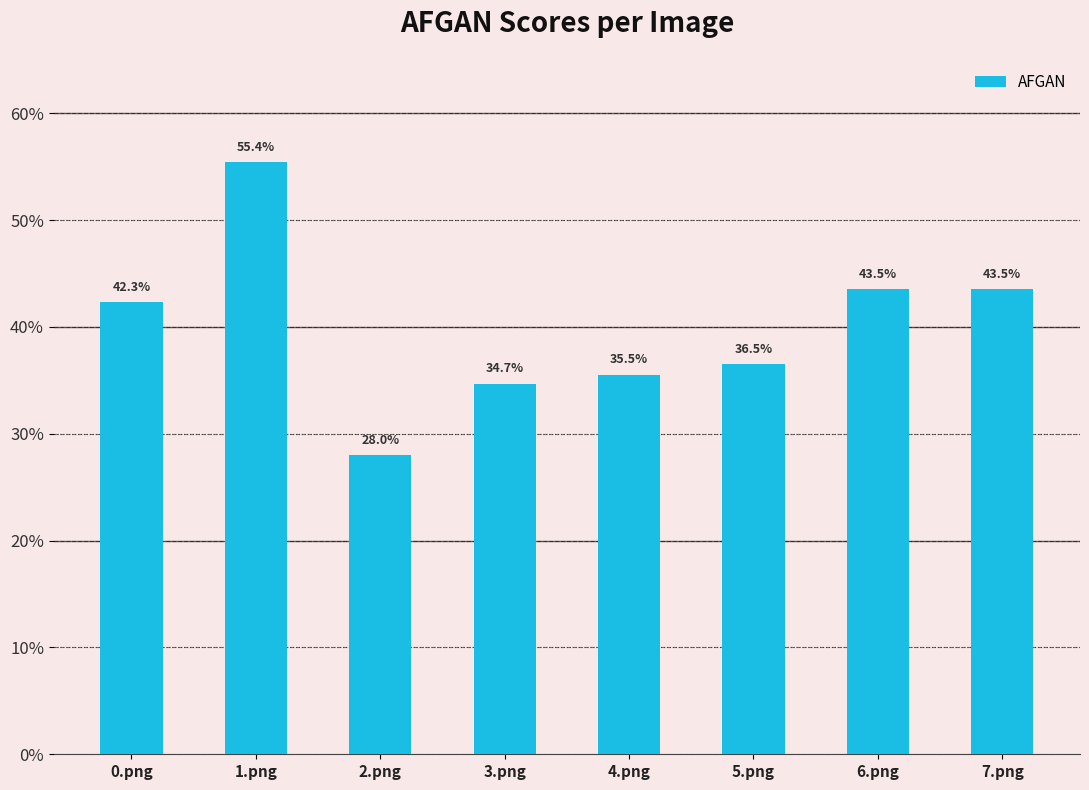

Reading left to right, transcribe all the data shown in this chart.

0.png=0.4	1.png=0.6	2.png=0.3	3.png=0.3	4.png=0.4	5.png=0.4	6.png=0.4	7.png=0.4